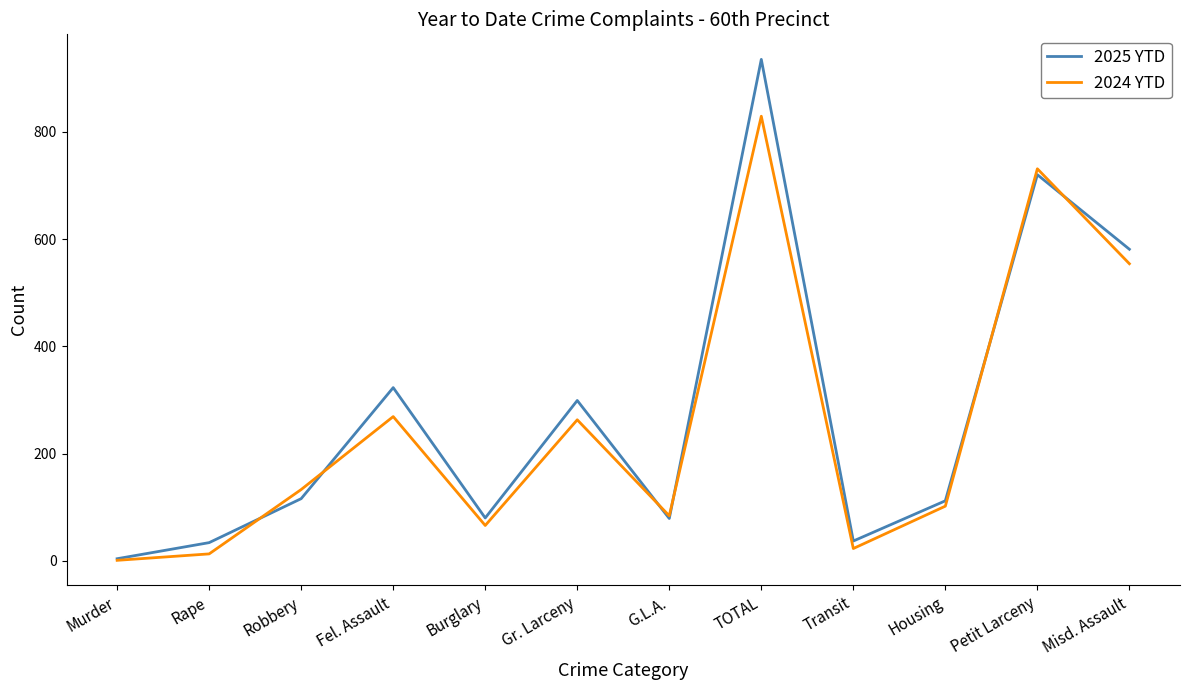

Which series has the largest range (max minus min)?

2025 YTD